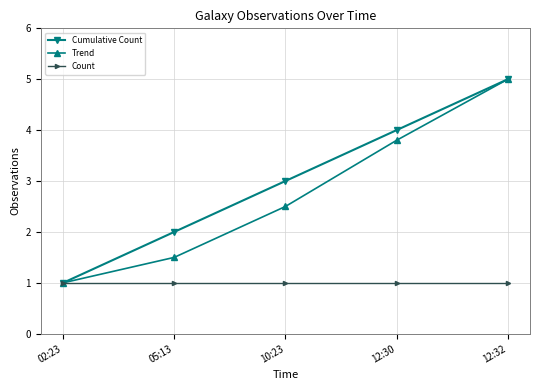

Reading left to right, transcribe all the data shown in this chart.

Cumulative Count: 02:23=1.0	05:13=2.0	10:23=3.0	12:30=4.0	12:32=5.0
Trend: 02:23=1.0	05:13=1.5	10:23=2.5	12:30=3.8	12:32=5.0
Count: 02:23=1.0	05:13=1.0	10:23=1.0	12:30=1.0	12:32=1.0